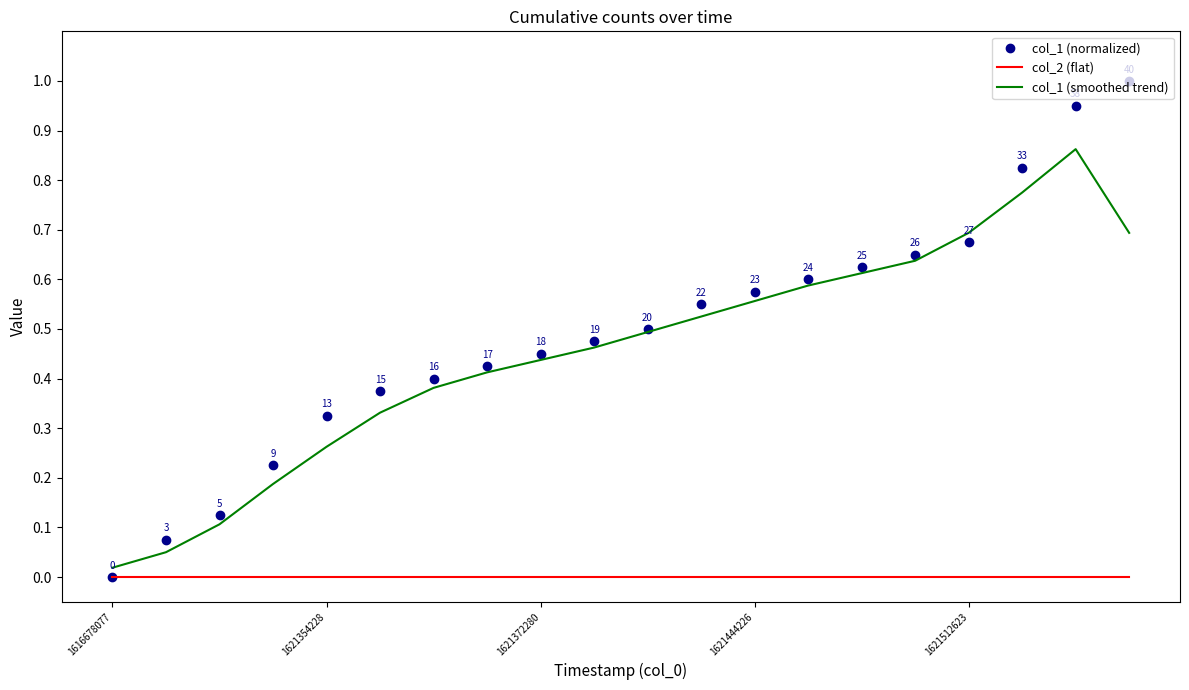

What is the maximum value for col_1 (normalized)?

1.0